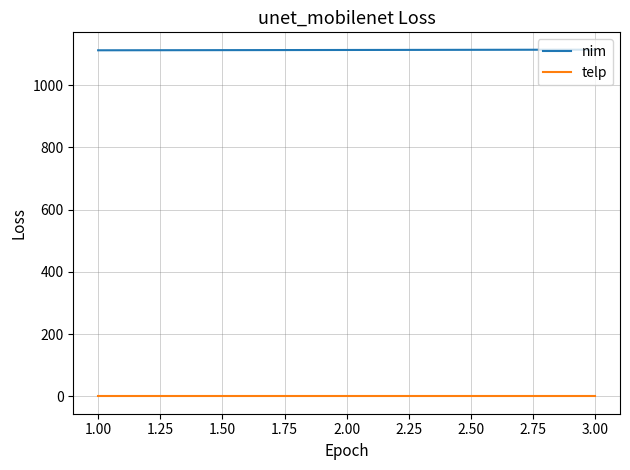

What is the maximum value shown in the chart?

1114